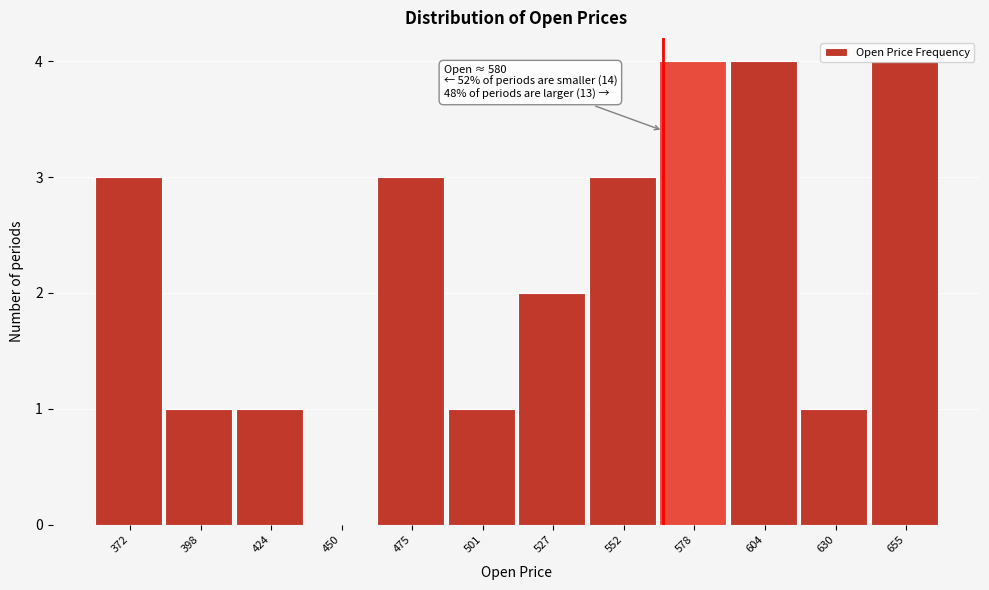

The chart shows a value of 4 at 578. True or false?

True